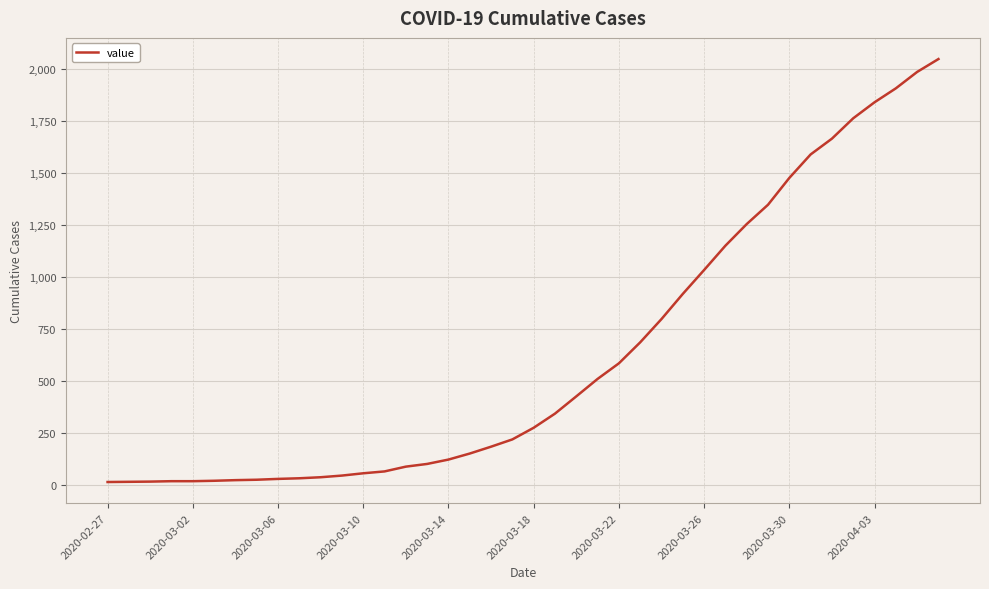

What is the difference between the second highest and second lowest values?

1972